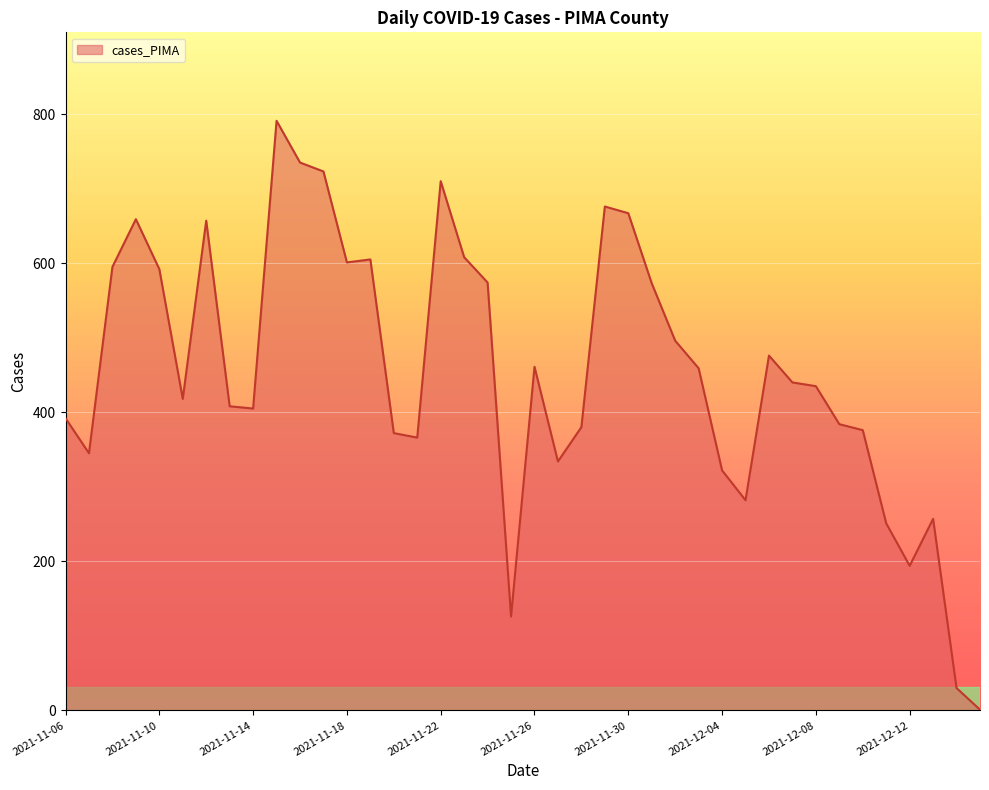

What is the greatest value displayed?

791